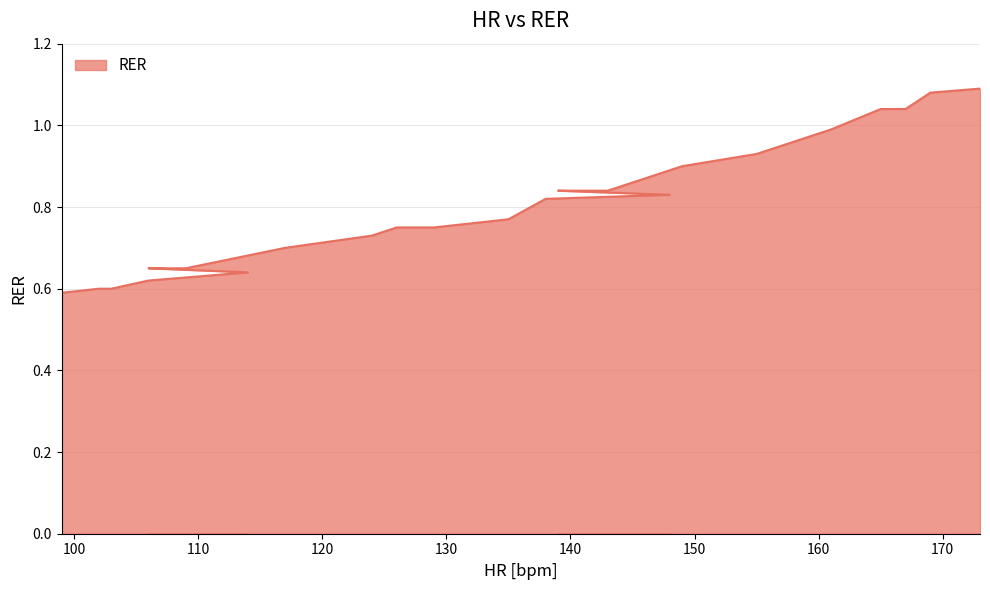

What value does the data have at 158?

1.0